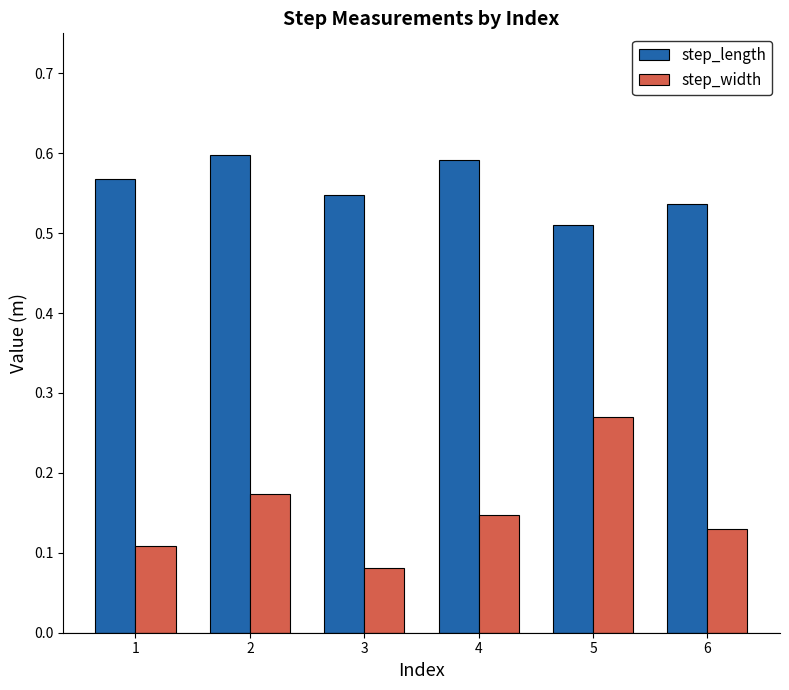

At how many categories does at least one series exceed 0?

6